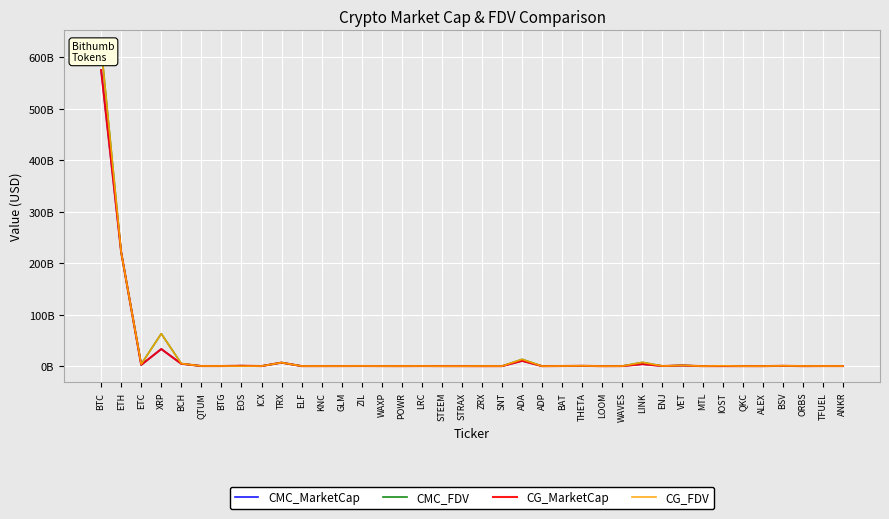

What is the label of the 29th point from the right?

TRX